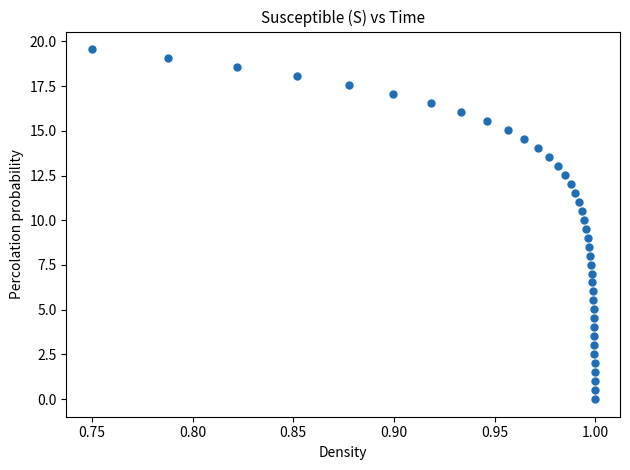

What is the range of Y values (max minus min)?

19.6